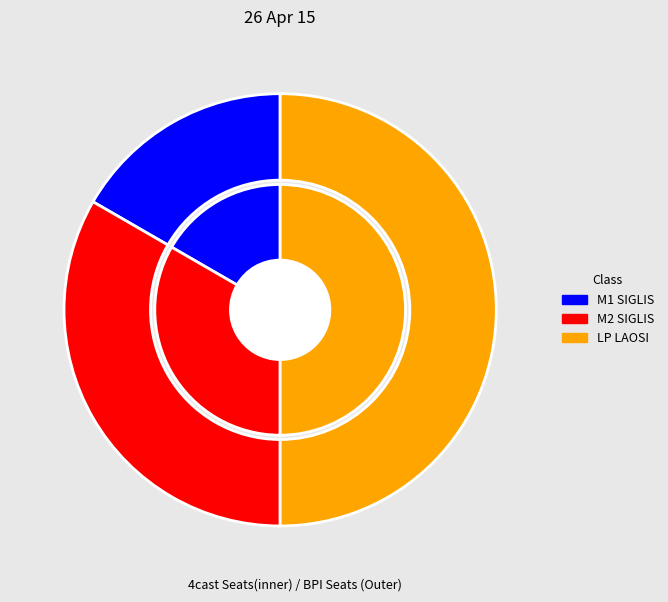

Which category has the smallest portion of the pie?

M1 SIGLIS